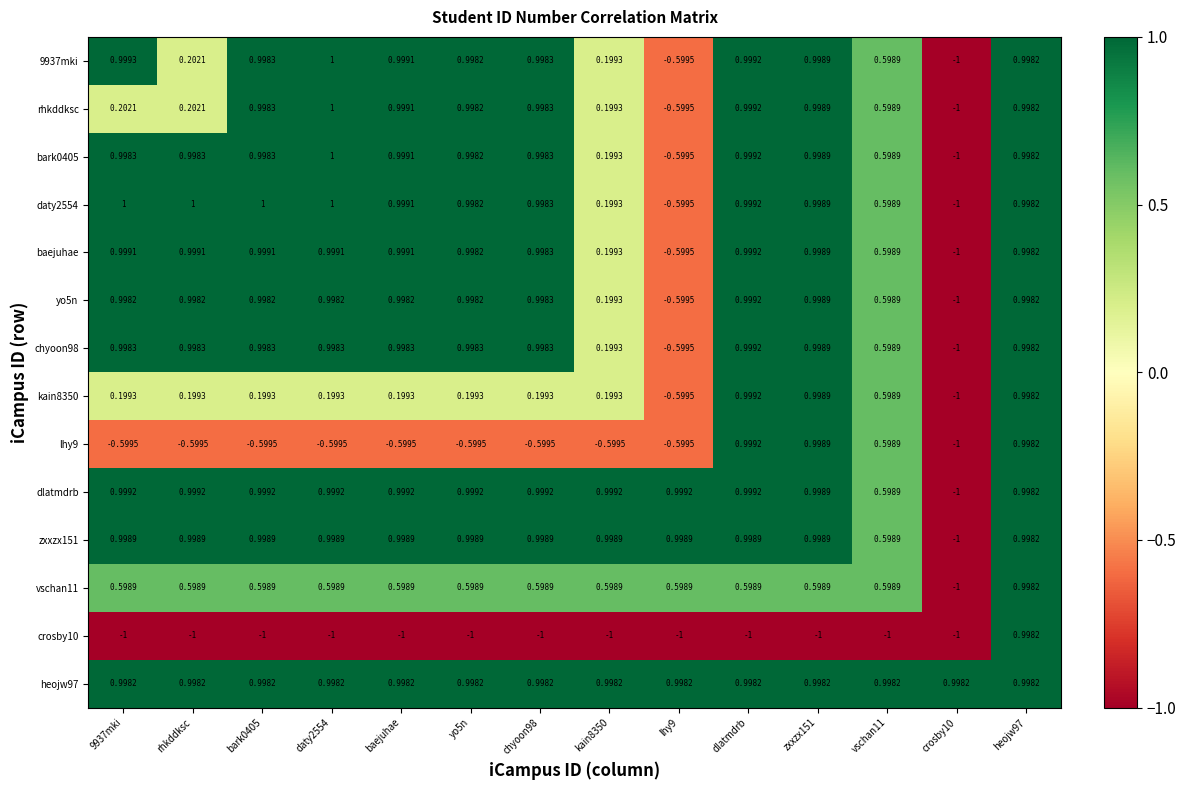

Count the number of data series in this chart.

14